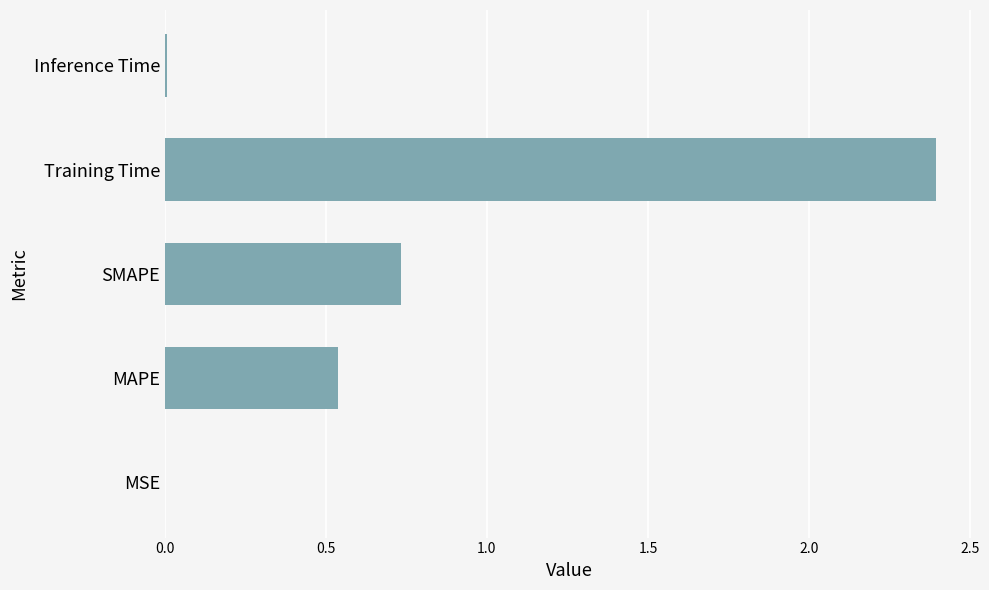

What is the sum of all values?

3.7